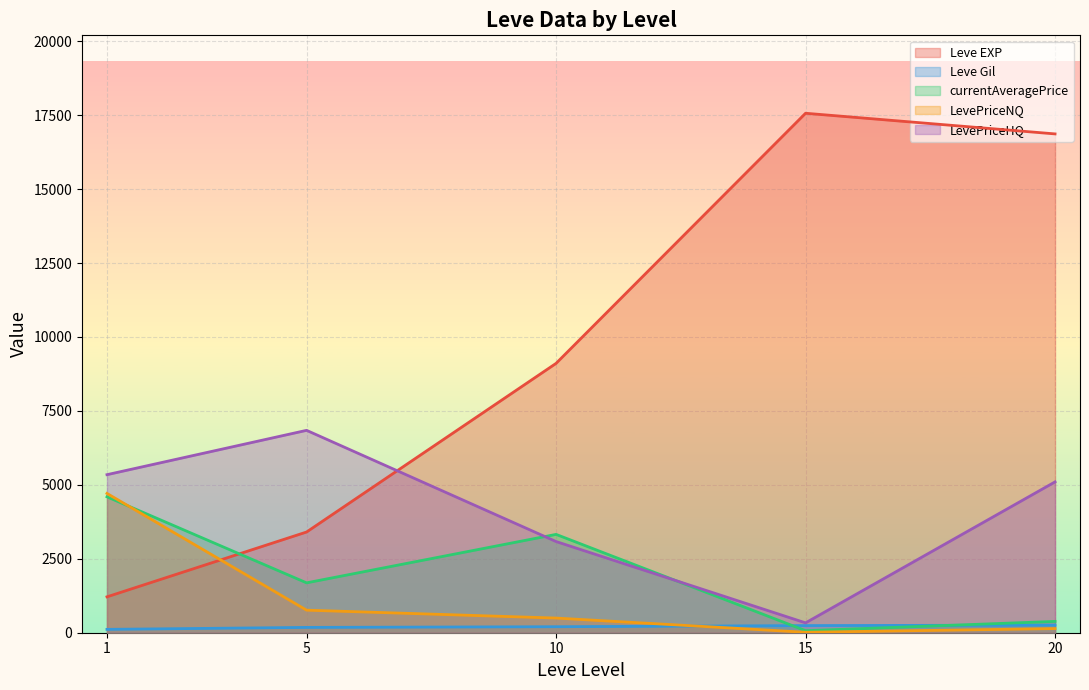

At which category is the sum across all series the highest?

20